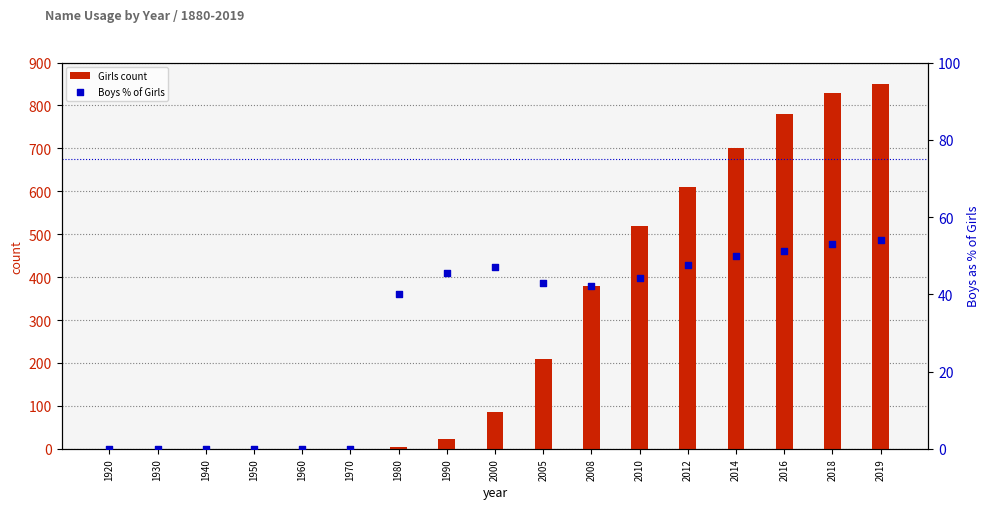

At which category is the sum across all series the highest?

2019